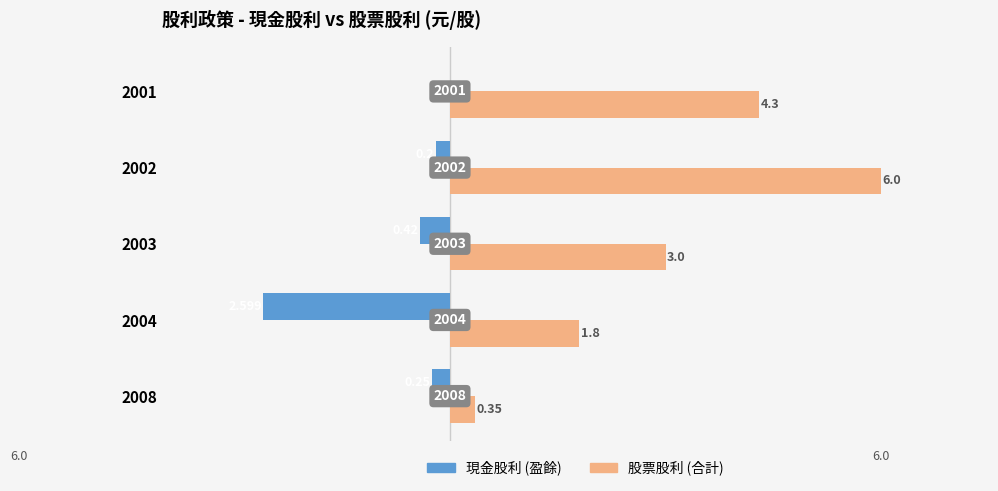

List the series in order of their overall mean, highest first.

股票股利 (合計), 現金股利 (盈餘)